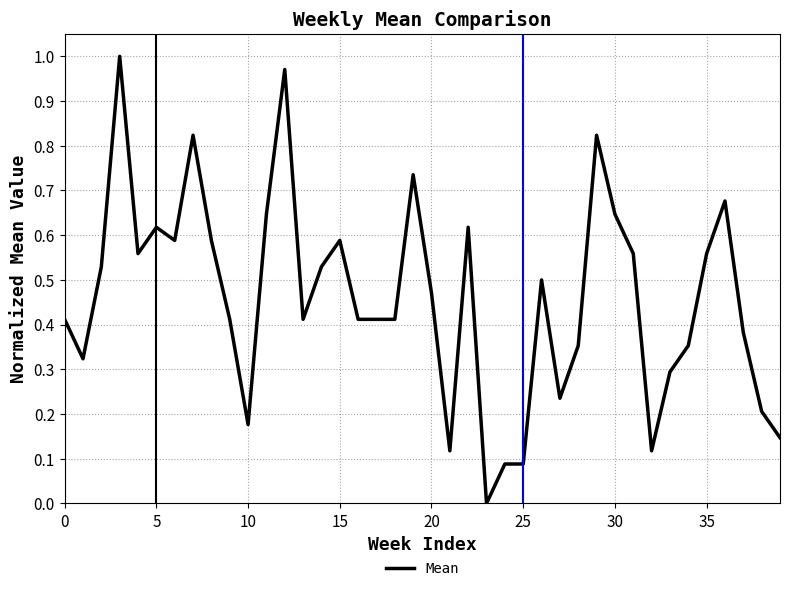

What is the sum of all values?

18.4